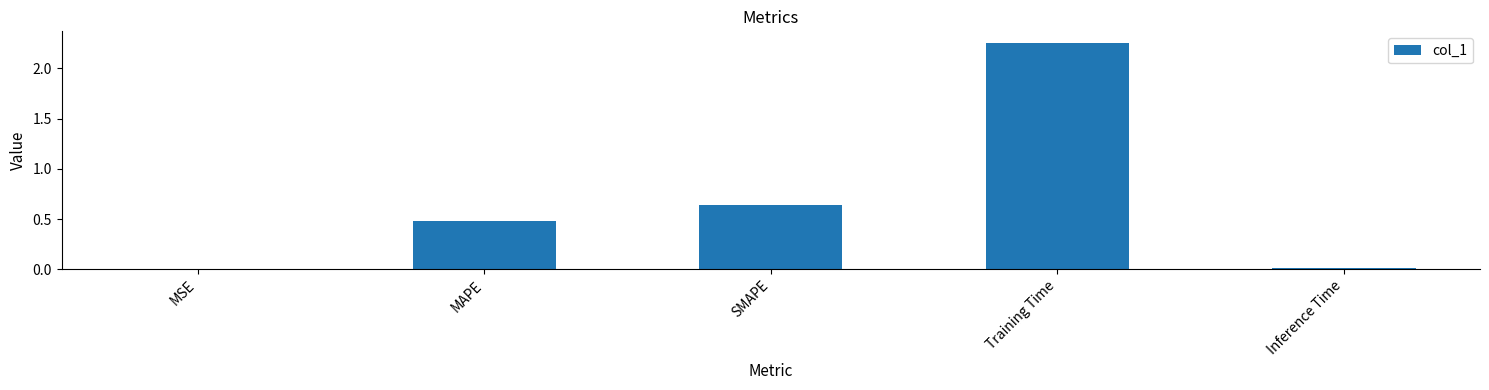

Where is the data nearest to the value 1?

SMAPE